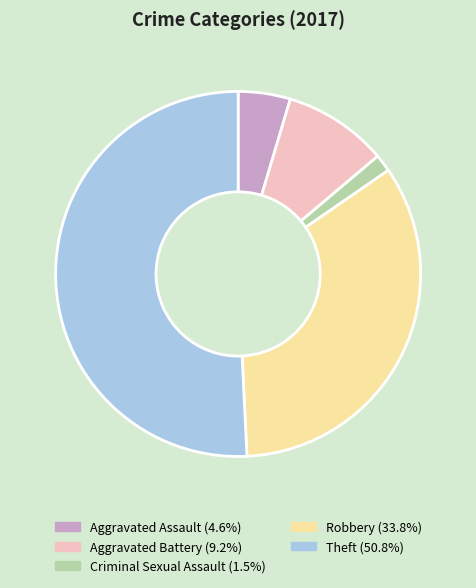

What is the majority slice?

Theft